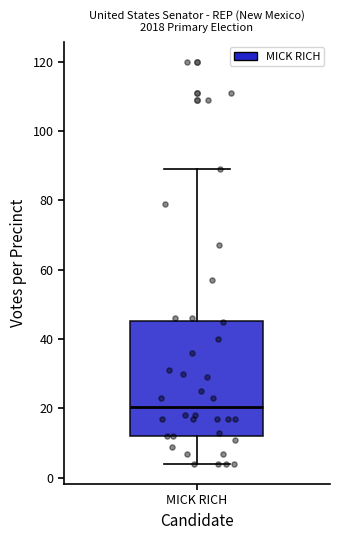

Read this box plot against the y-axis: the position of the median line, the range covered by the box, and the ends of both whiskers. The values are not printed on the chart, so give them approximately, as read against the axis.

median 20, box 12 to 46, whiskers 4 to 90